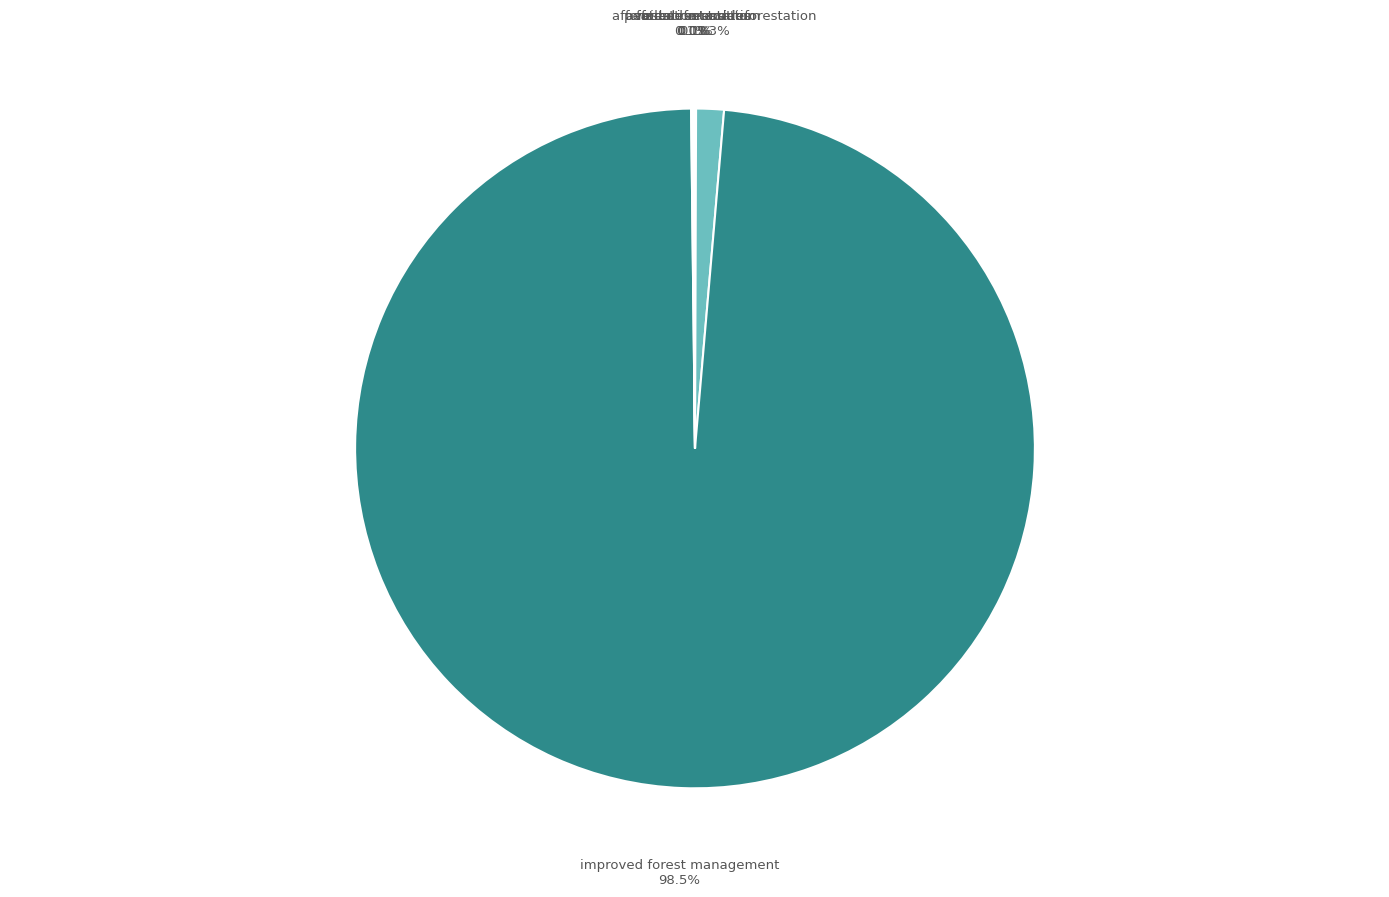

Is there a majority slice in this chart?

Yes